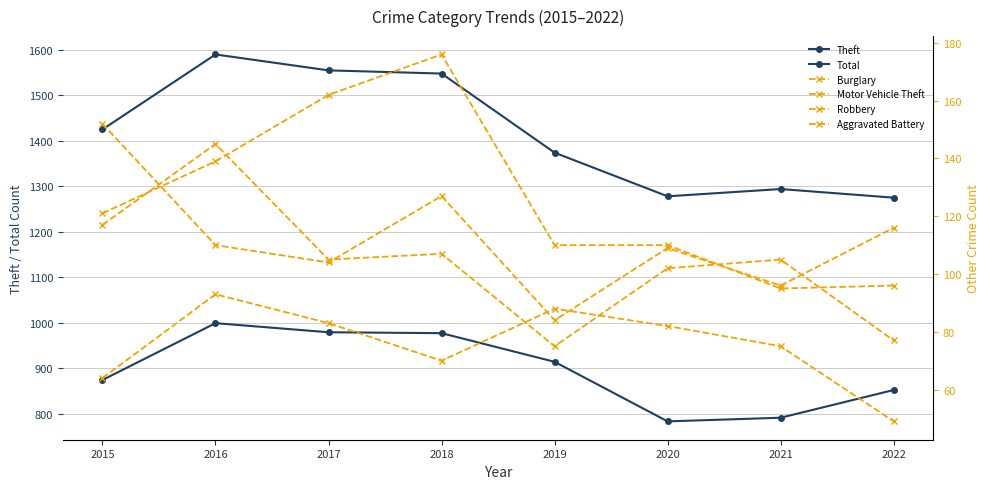

Does the chart display data point markers on the line(s)?

Yes